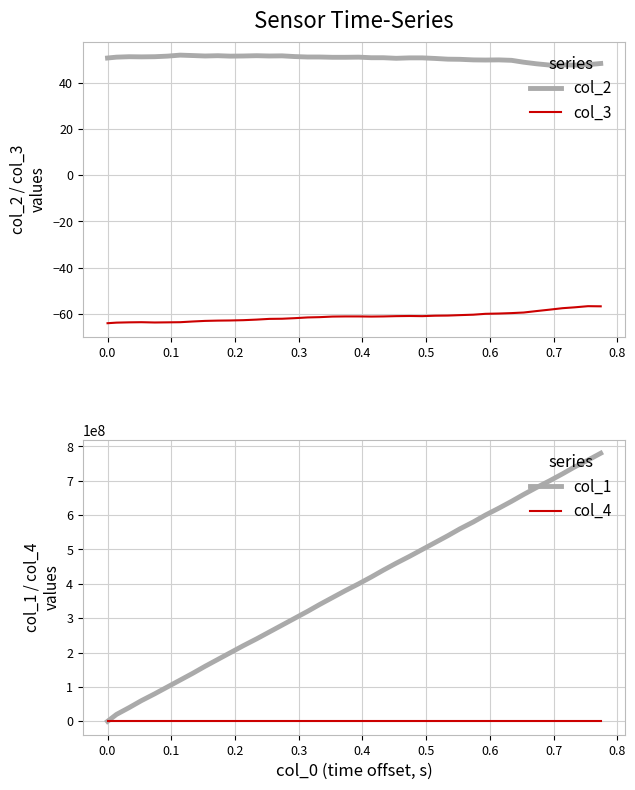

Reading right to left, list all the values displayed in this chart.

col_2: 48.4	47.9	47.7	47.8	47.7	48.2	48.9	49.8	49.9	49.9	49.9	50.2	50.2	50.6	50.8	50.8	50.6	50.9	50.9	51.1	51.1	51.1	51.2	51.2	51.4	51.7	51.6	51.8	51.6	51.6	51.8	51.6	51.8	52.0	51.6	51.3	51.2	51.3	51.1	50.8
col_3: -56.8	-56.7	-57.2	-57.6	-58.2	-58.8	-59.4	-59.7	-59.9	-60.0	-60.4	-60.6	-60.8	-60.8	-61.0	-60.9	-61.0	-61.1	-61.2	-61.1	-61.1	-61.2	-61.4	-61.6	-61.9	-62.1	-62.2	-62.5	-62.8	-62.9	-62.9	-63.1	-63.3	-63.6	-63.7	-63.8	-63.6	-63.7	-63.8	-64.1
col_1: 779998438.0	759998438.0	739998438.0	719998438.0	699998438.0	679998438.0	659998438.0	639998438.0	619998438.0	599998438.0	579998438.0	559998438.0	539998438.0	519998438.0	499998438.0	479998438.0	459998438.0	439998438.0	419998438.0	399998438.0	379998438.0	359998438.0	339998438.0	319998438.0	299998438.0	279998438.0	259998438.0	239998438.0	219998438.0	199998438.0	179998438.0	159998438.0	139998438.0	119998438.0	99998438.0	79998438.0	59998438.0	39998438.0	19998438.0	0.0
col_4: -226.4	-226.7	-226.8	-226.8	-226.6	-225.8	-225.3	-224.8	-224.4	-224.3	-224.2	-223.9	-223.8	-223.6	-223.8	-223.6	-223.6	-223.4	-223.3	-222.9	-222.8	-222.8	-222.8	-222.7	-222.6	-222.6	-222.7	-222.5	-222.4	-222.4	-222.1	-222.0	-221.6	-221.3	-221.4	-221.3	-221.5	-221.6	-221.6	-221.9